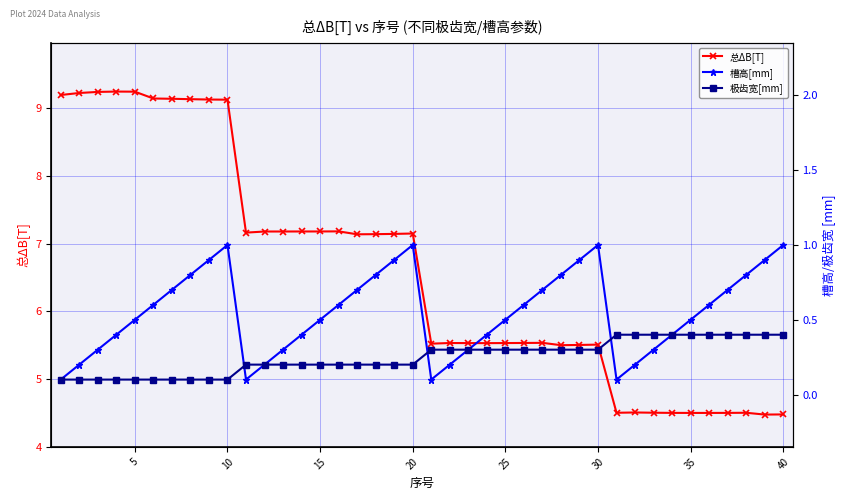

True or false: 总ΔB[T] has more than 0 interior local peaks.

True